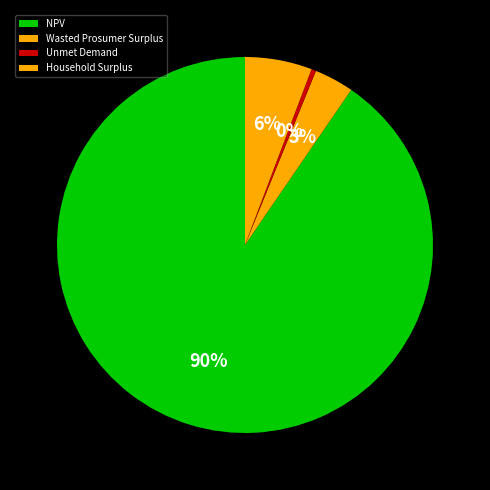

To the nearest percent, what percentage of the pie is NPV?

90%